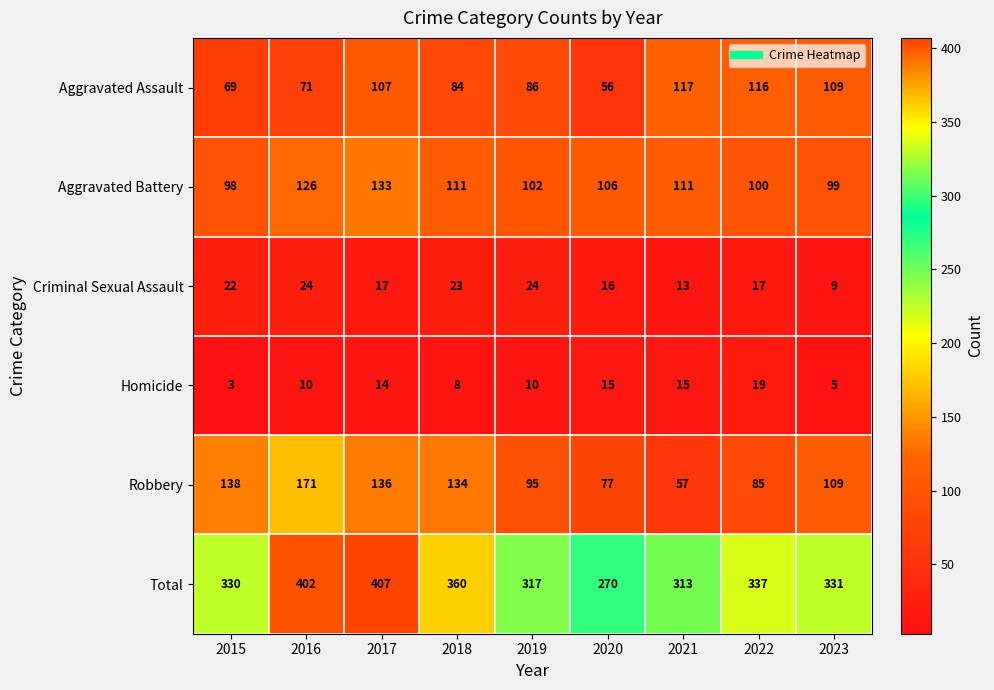

What is the sum of all Aggravated Assault values?

815